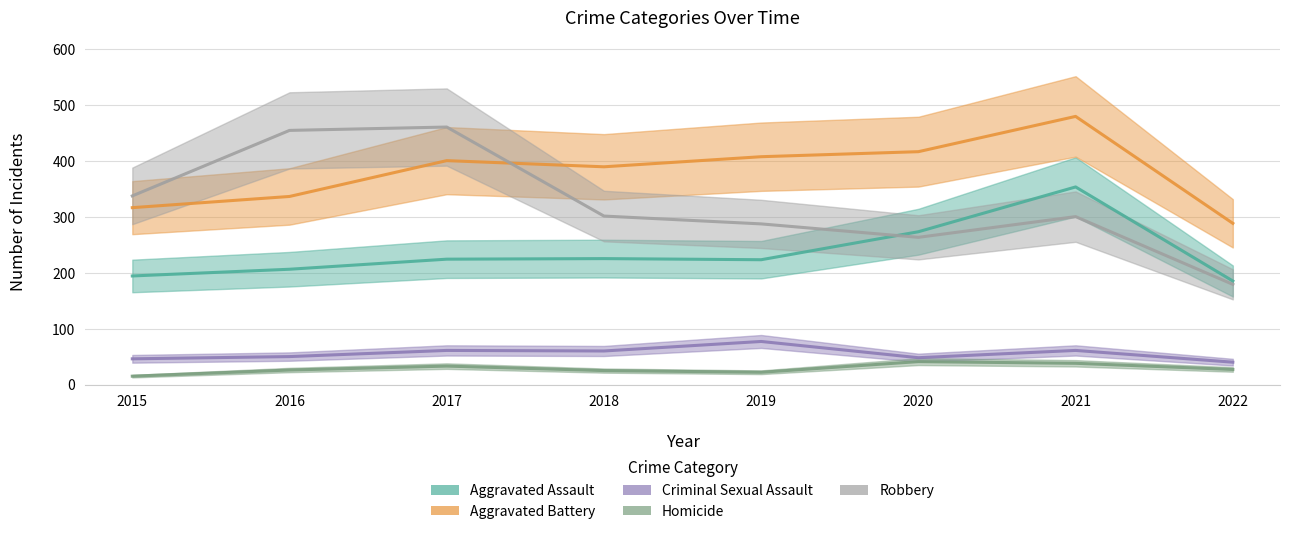

What are all the series names shown in the legend?

Aggravated Assault, Aggravated Battery, Criminal Sexual Assault, Homicide, Robbery